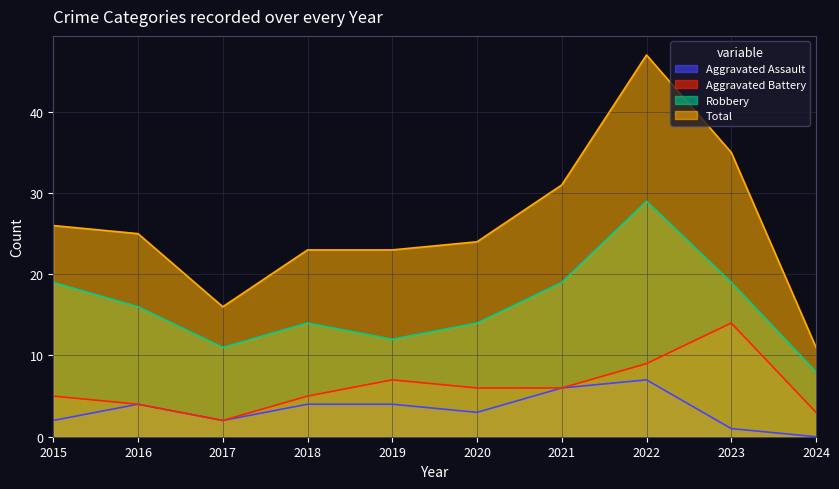

Between 2016 and 2022, which is larger?

2022